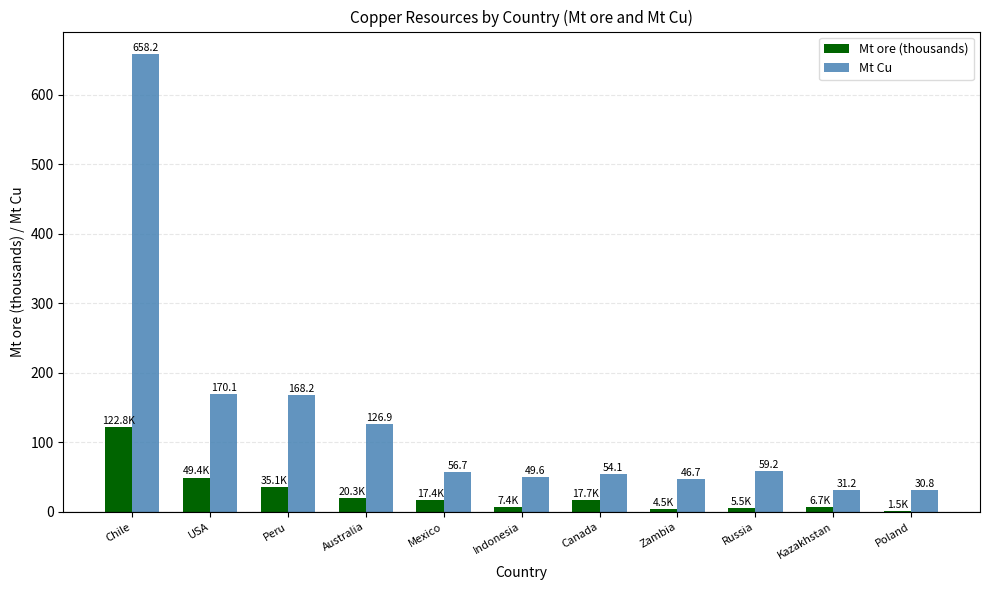

What are all the series names shown in the legend?

Mt ore (thousands), Mt Cu